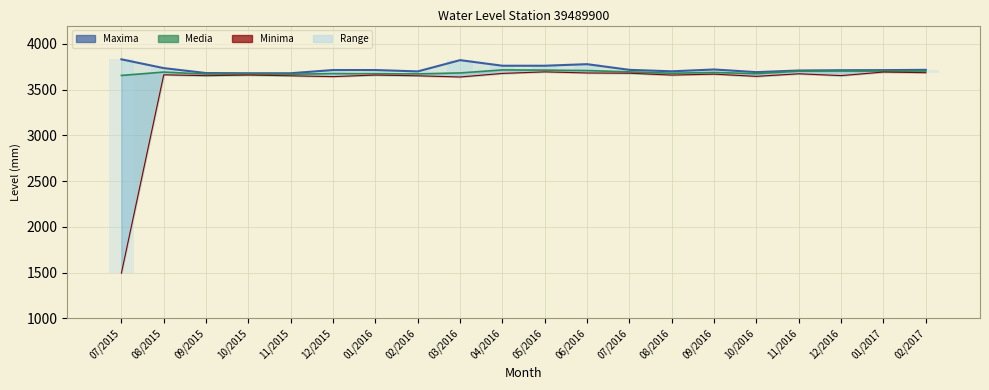

True or false: Range has a value of 72.0 at 12/2015.

True